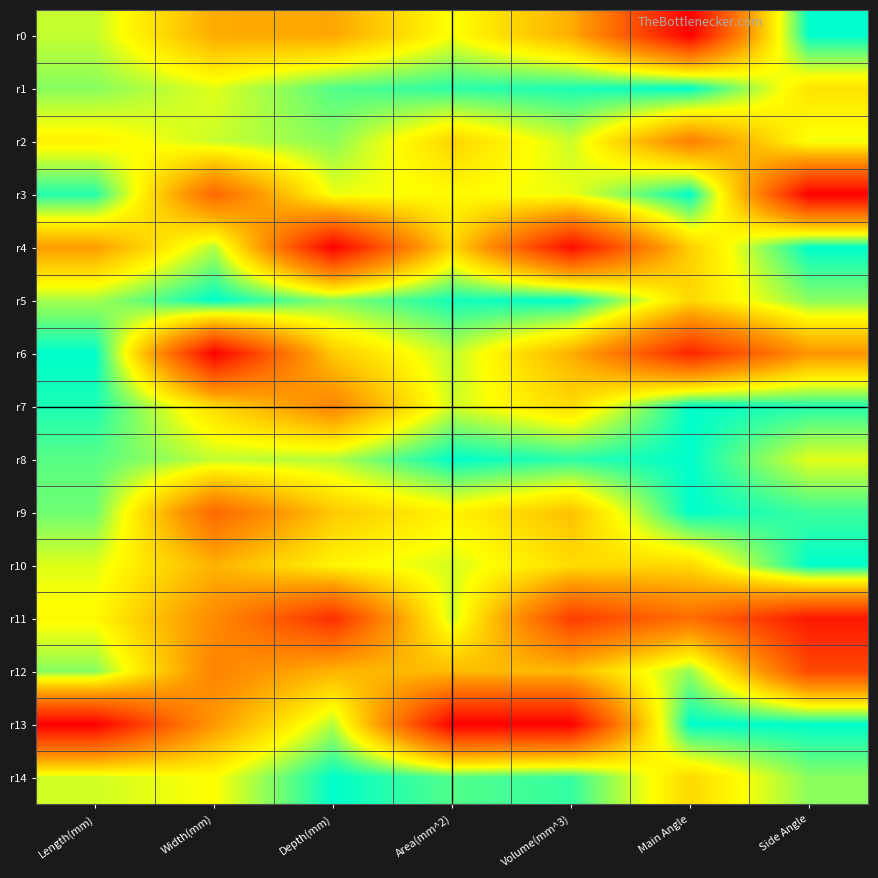

Reading left to right, extract all data points from this chart.

r0: Length(mm)=0.8	Width(mm)=0.5	Depth(mm)=0.5	Area(mm^2)=0.8	Volume(mm^3)=0.6	Main Angle=0.0	Side Angle=1.0
r1: Length(mm)=0.9	Width(mm)=0.8	Depth(mm)=0.9	Area(mm^2)=1.0	Volume(mm^3)=1.0	Main Angle=1.0	Side Angle=0.7
r2: Length(mm)=0.7	Width(mm)=0.8	Depth(mm)=0.9	Area(mm^2)=0.6	Volume(mm^3)=0.8	Main Angle=0.4	Side Angle=0.8
r3: Length(mm)=1.0	Width(mm)=0.3	Depth(mm)=0.8	Area(mm^2)=0.7	Volume(mm^3)=0.8	Main Angle=1.0	Side Angle=0.0
r4: Length(mm)=0.5	Width(mm)=0.8	Depth(mm)=0.0	Area(mm^2)=0.7	Volume(mm^3)=0.0	Main Angle=0.6	Side Angle=1.0
r5: Length(mm)=0.8	Width(mm)=1.0	Depth(mm)=0.9	Area(mm^2)=1.0	Volume(mm^3)=1.0	Main Angle=0.7	Side Angle=0.9
r6: Length(mm)=1.0	Width(mm)=0.0	Depth(mm)=0.6	Area(mm^2)=0.8	Volume(mm^3)=0.6	Main Angle=0.1	Side Angle=0.5
r7: Length(mm)=1.0	Width(mm)=0.7	Depth(mm)=0.4	Area(mm^2)=0.8	Volume(mm^3)=0.7	Main Angle=1.0	Side Angle=1.0
r8: Length(mm)=0.9	Width(mm)=0.8	Depth(mm)=0.8	Area(mm^2)=1.0	Volume(mm^3)=1.0	Main Angle=1.0	Side Angle=0.8
r9: Length(mm)=0.9	Width(mm)=0.3	Depth(mm)=0.6	Area(mm^2)=0.7	Volume(mm^3)=0.6	Main Angle=1.0	Side Angle=0.9
r10: Length(mm)=0.8	Width(mm)=0.6	Depth(mm)=0.7	Area(mm^2)=0.8	Volume(mm^3)=0.7	Main Angle=0.7	Side Angle=1.0
r11: Length(mm)=0.7	Width(mm)=0.5	Depth(mm)=0.2	Area(mm^2)=0.8	Volume(mm^3)=0.2	Main Angle=0.4	Side Angle=0.1
r12: Length(mm)=0.9	Width(mm)=0.4	Depth(mm)=0.6	Area(mm^2)=0.6	Volume(mm^3)=0.6	Main Angle=0.9	Side Angle=0.2
r13: Length(mm)=0.0	Width(mm)=0.5	Depth(mm)=0.8	Area(mm^2)=0.0	Volume(mm^3)=0.0	Main Angle=1.0	Side Angle=1.0
r14: Length(mm)=0.8	Width(mm)=0.7	Depth(mm)=1.0	Area(mm^2)=0.9	Volume(mm^3)=0.9	Main Angle=0.7	Side Angle=0.9